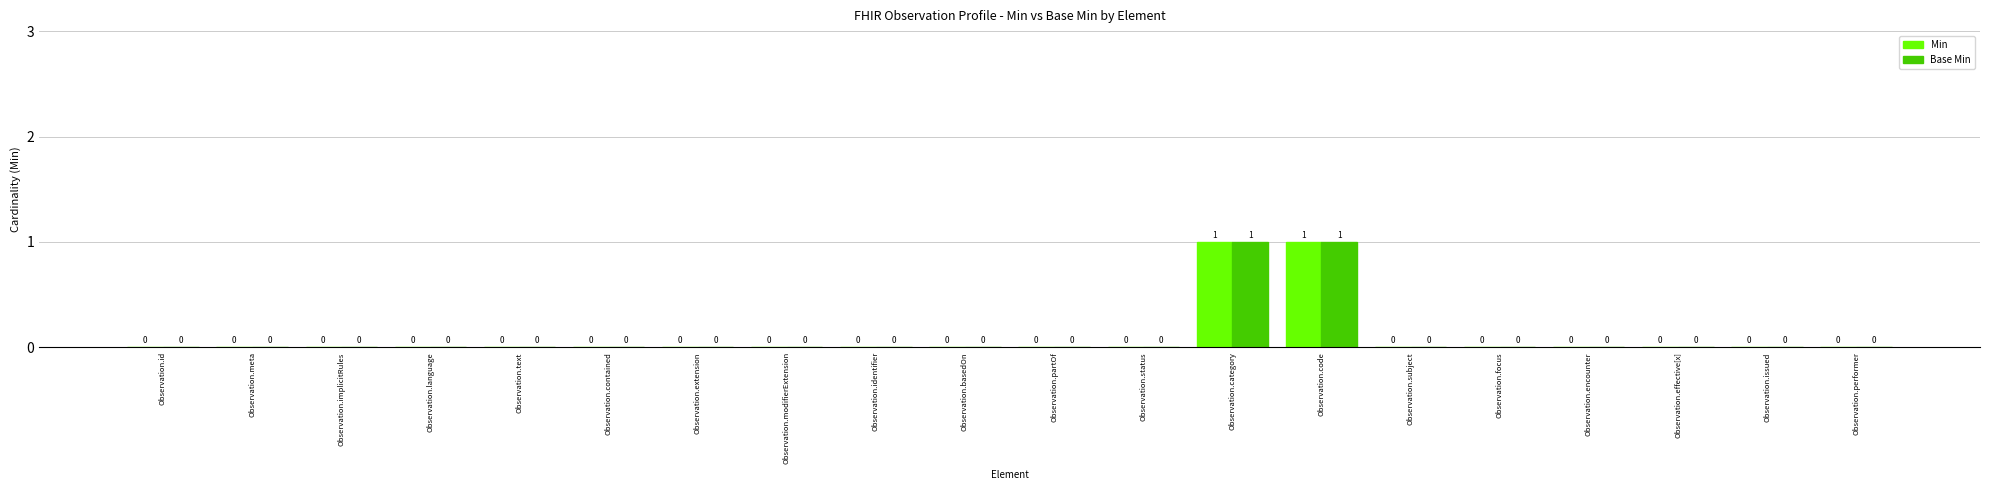

Is the value of Base Min at Observation.focus greater than the value of Min at Observation.code?

No